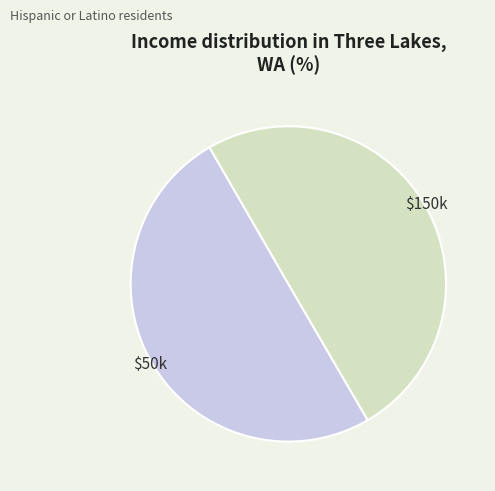

True or false: $150k accounts for 50% of the total.

True